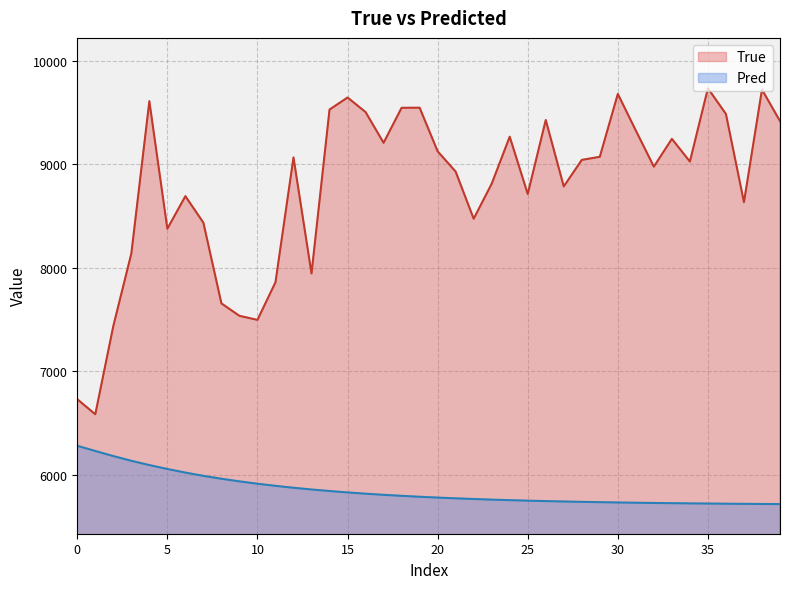

Rank the series at 14 from lowest to highest value.

Pred, True